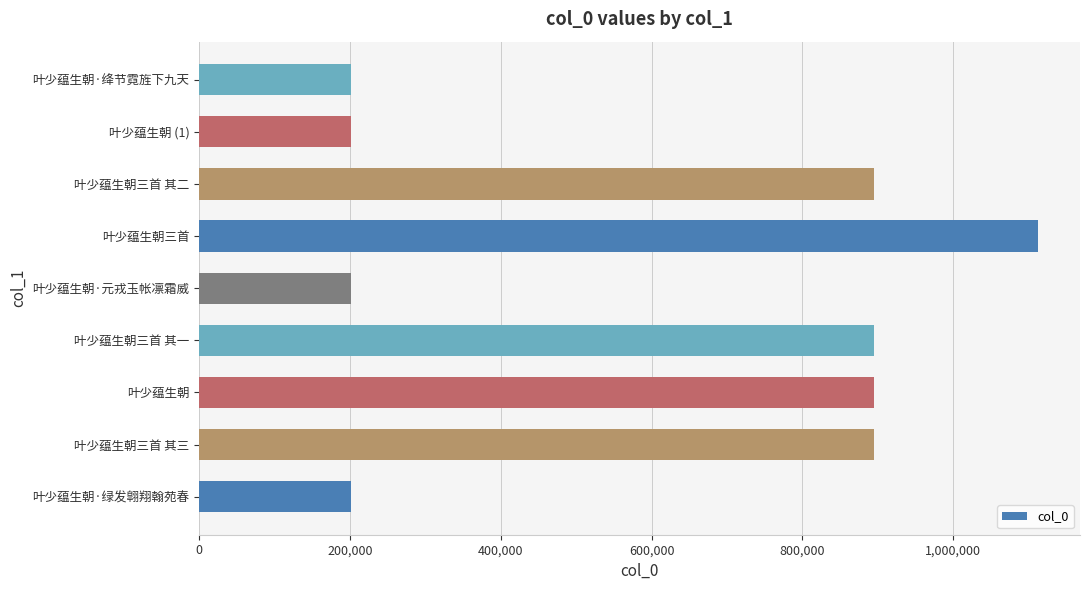

Which category has the highest value across all series?

叶少蕴生朝三首